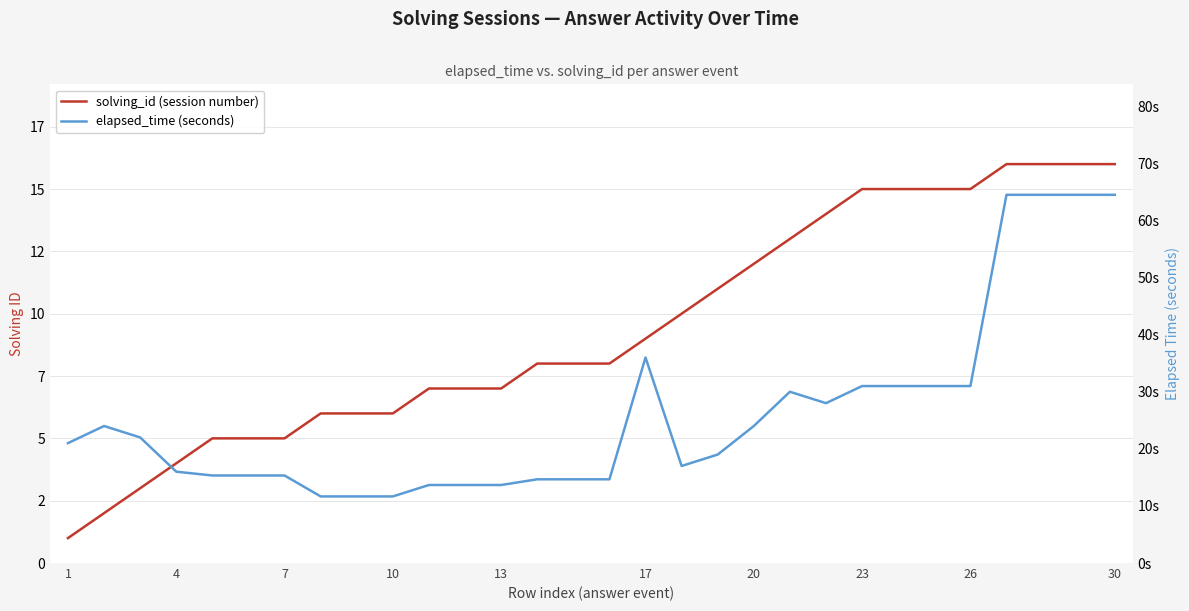

What is the maximum value shown in the chart?

64.5